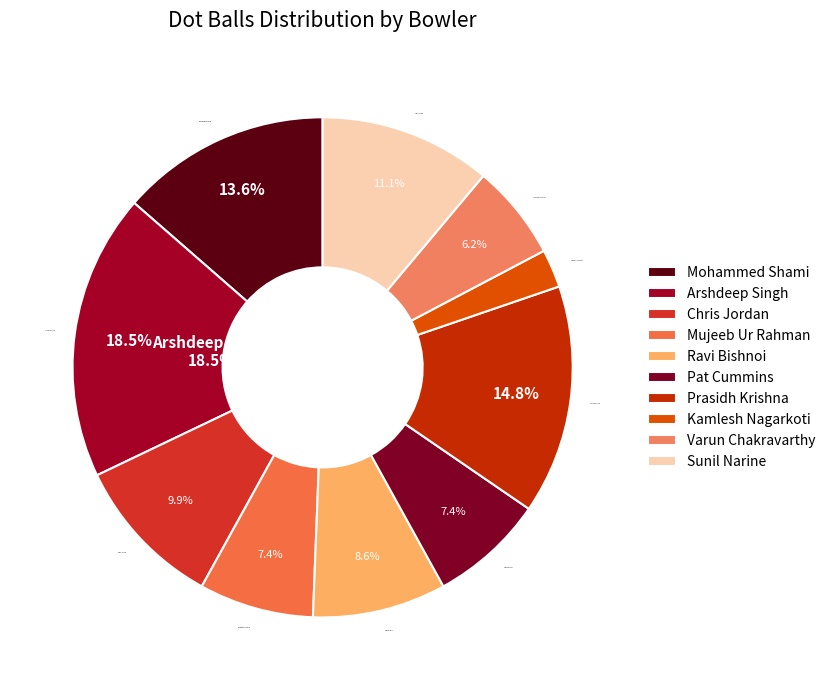

True or false: Pat Cummins accounts for 7% of the total.

True